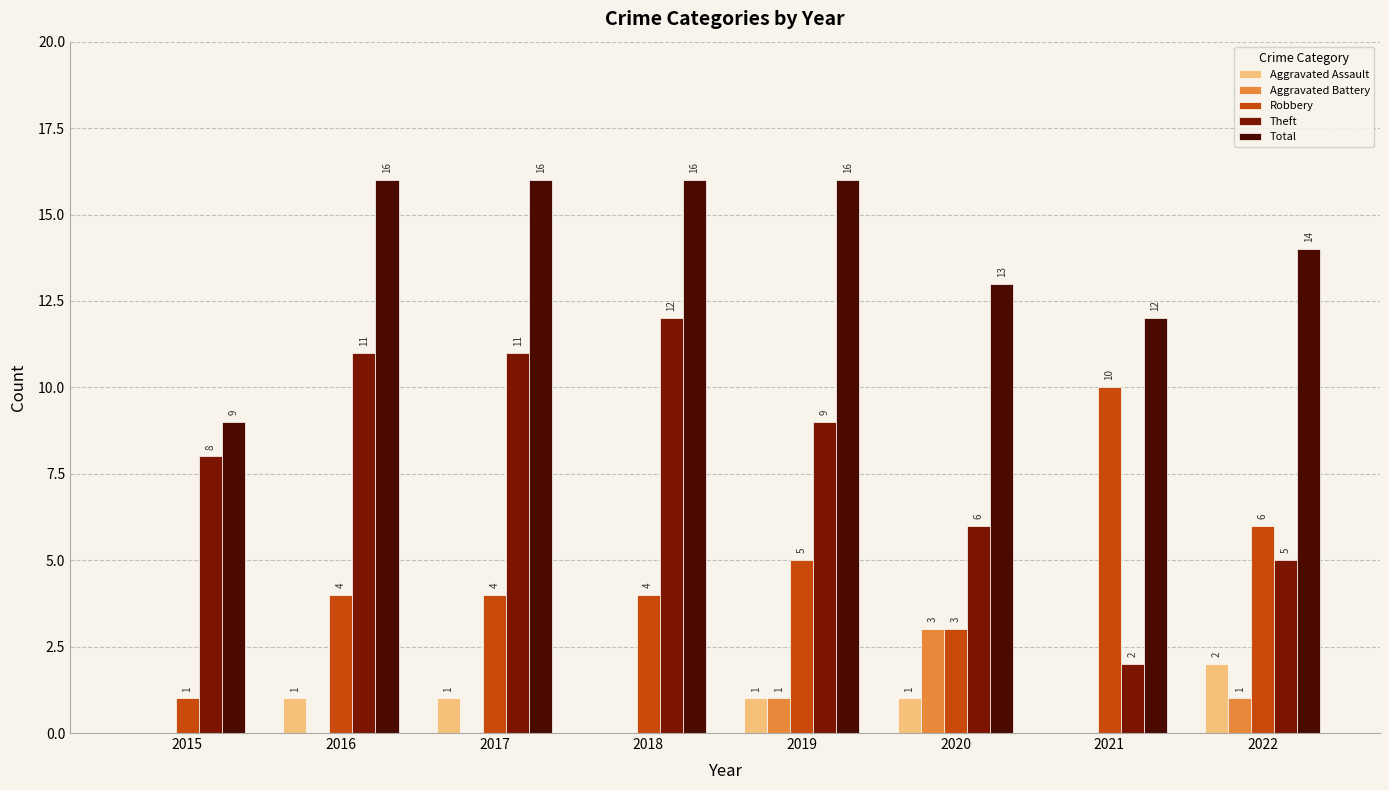

How many groups of bars are there?

8